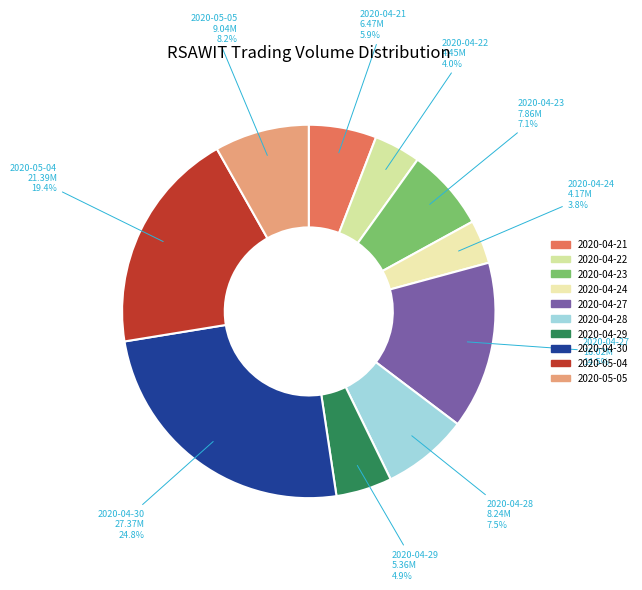

To the nearest percent, what is the difference between the 2020-04-21 and 2020-04-24 slice percentages?

2%